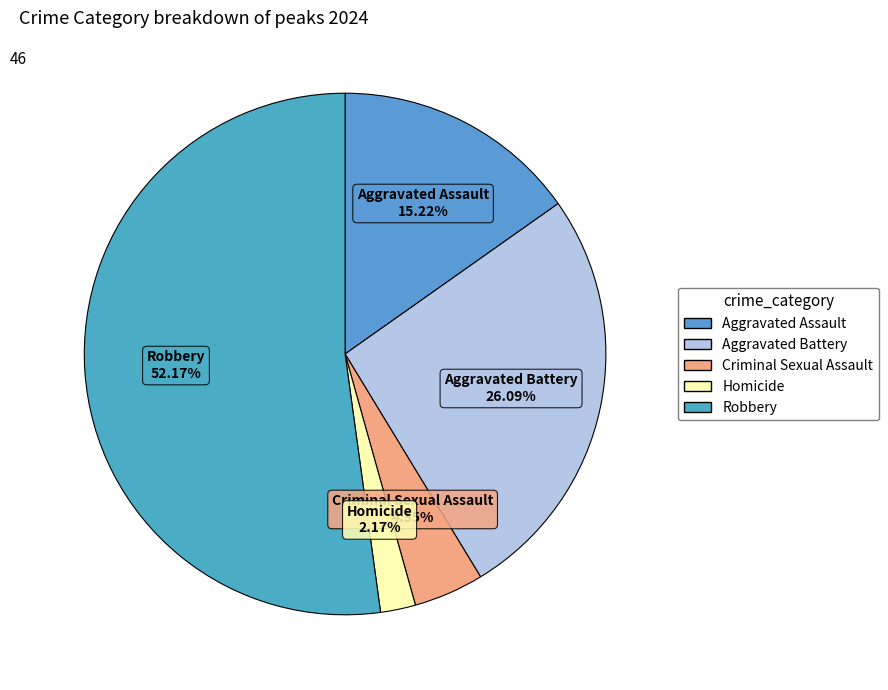

How many segments does this pie chart have?

5